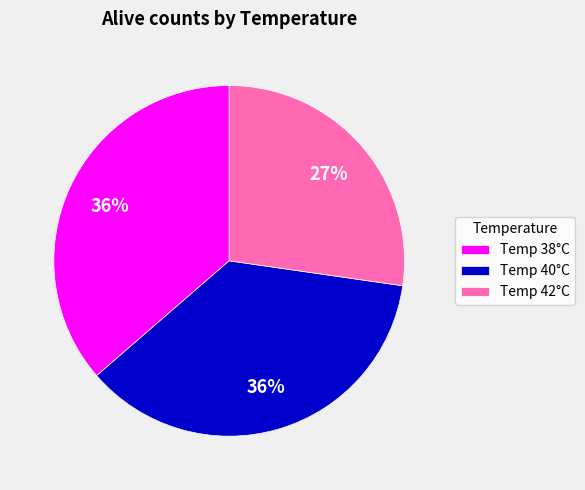

How many slices are in this pie chart?

3